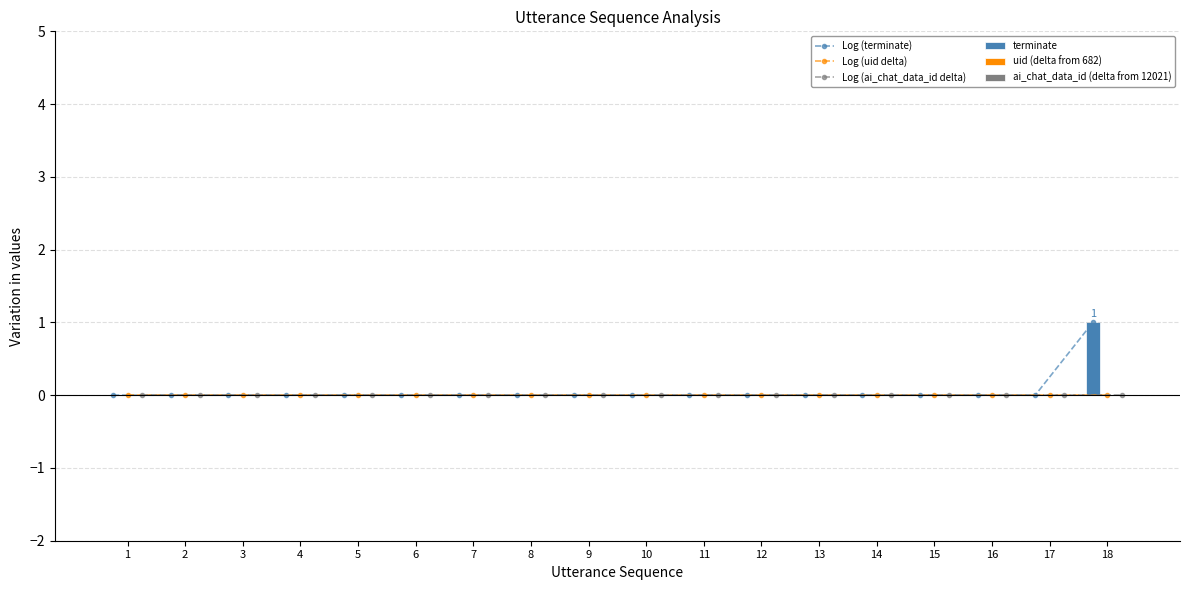

At 5, list the series in order from smallest to largest.

Log (terminate), Log (uid delta), Log (ai_chat_data_id delta), terminate, uid (delta from 682), ai_chat_data_id (delta from 12021)